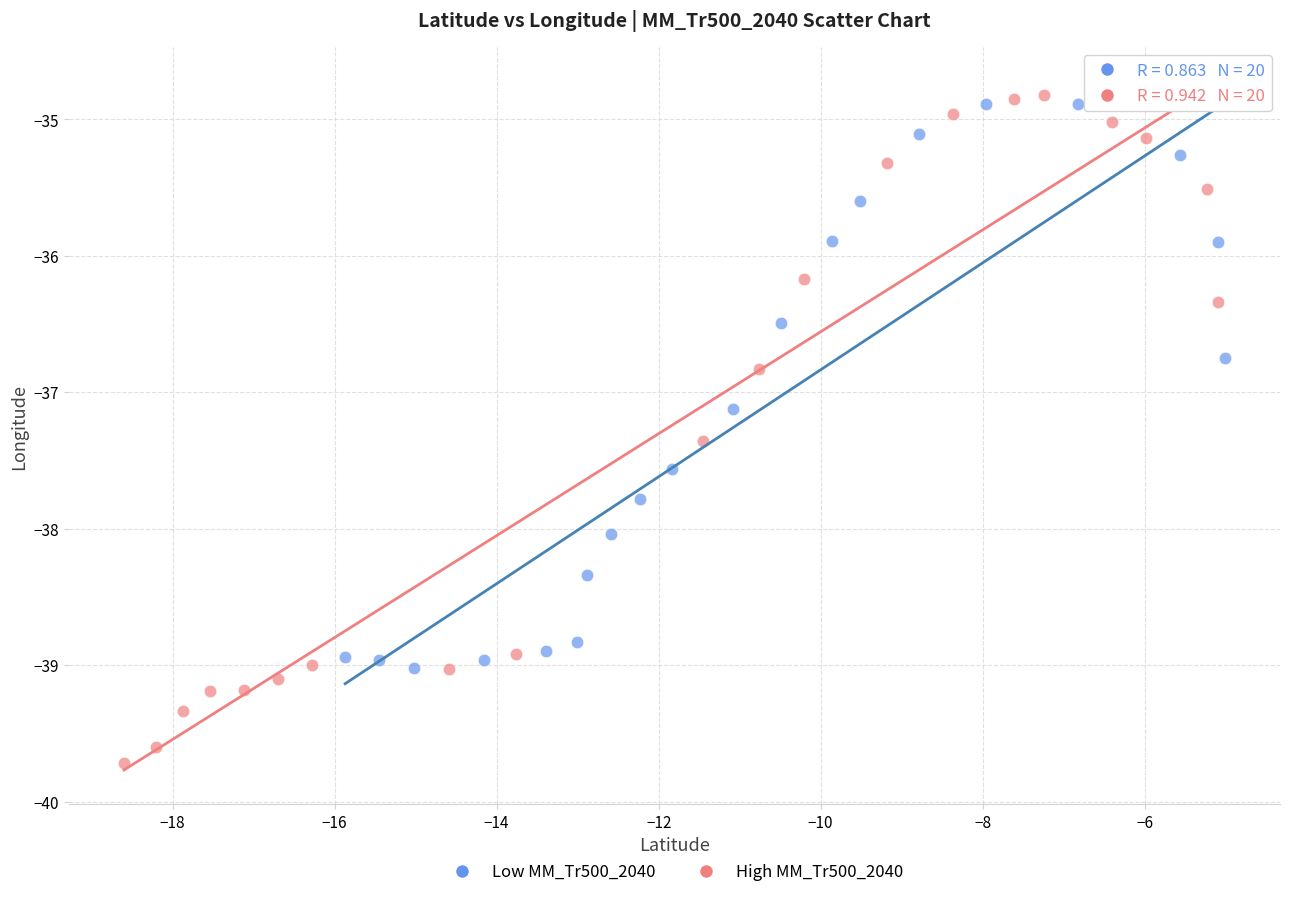

Which series has the largest Y range (max minus min)?

High MM_Tr500_2040